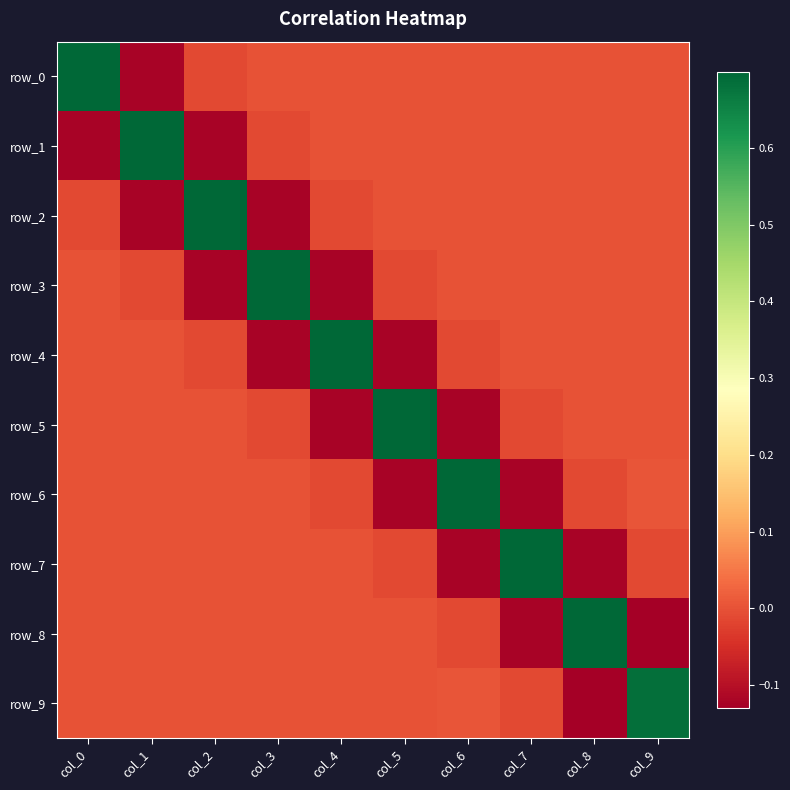

How many values in the row_5 series are below 0?

5